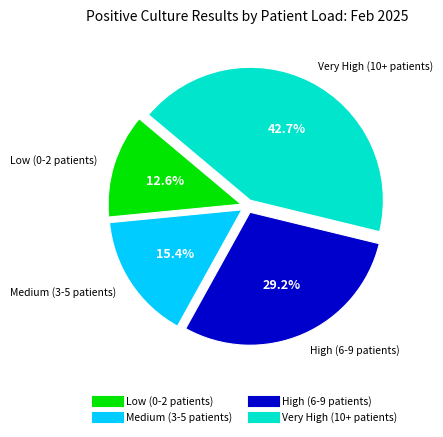

Is there any slice that represents more than half of the pie?

No